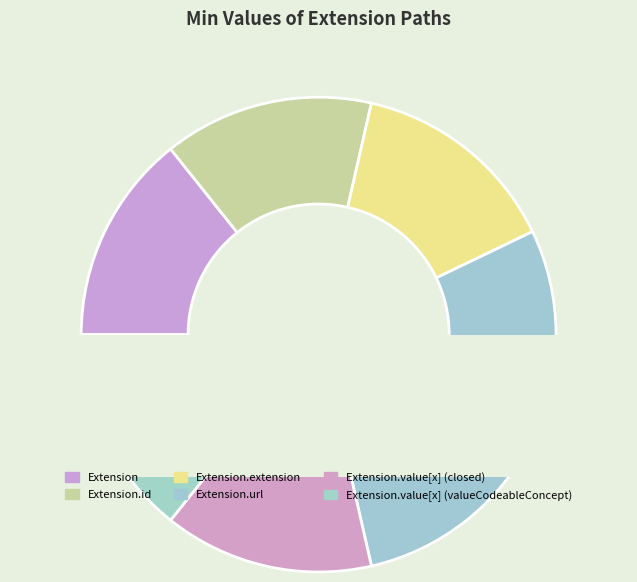

What is the majority slice?

Extension.url